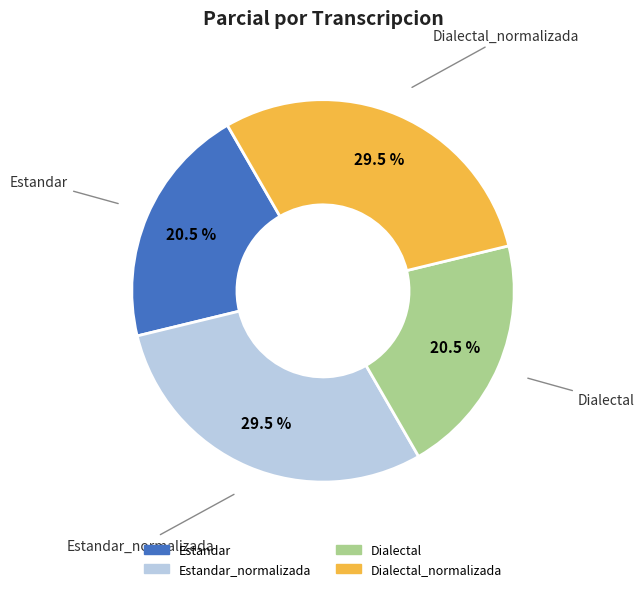

Is there any slice that represents more than half of the pie?

No